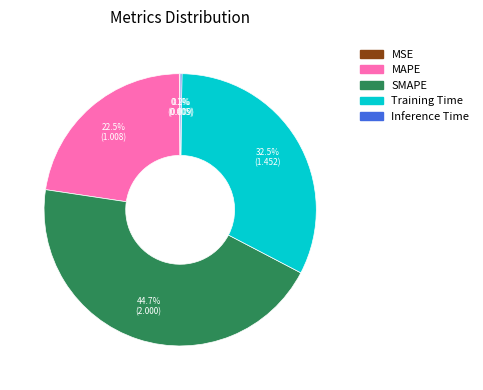

Do Training Time and MAPE together represent more than half of the pie?

Yes